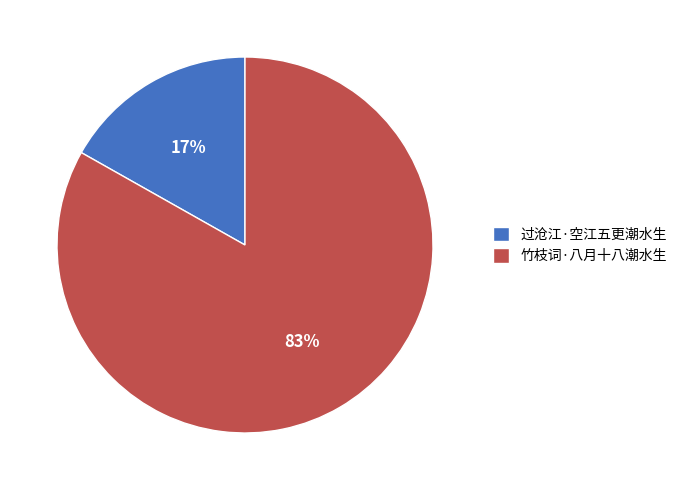

Is it true that 过沧江·空江五更潮水生 is 29% of the pie?

False